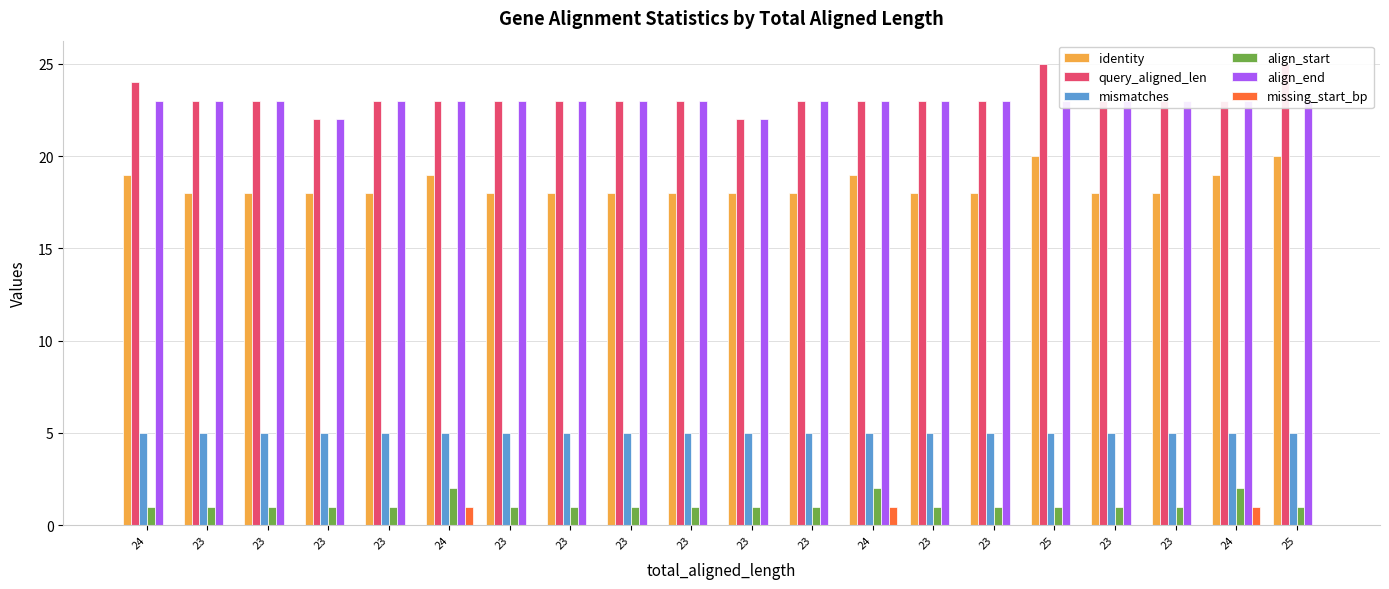

The identity series shows 18 at 23. True or false?

True